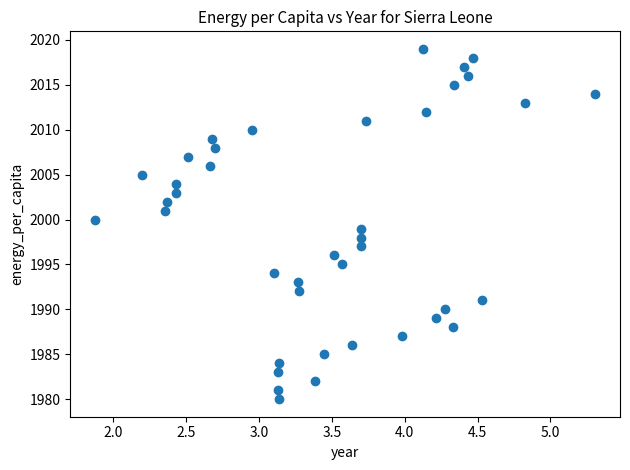

What is the range of Y values (max minus min)?

39